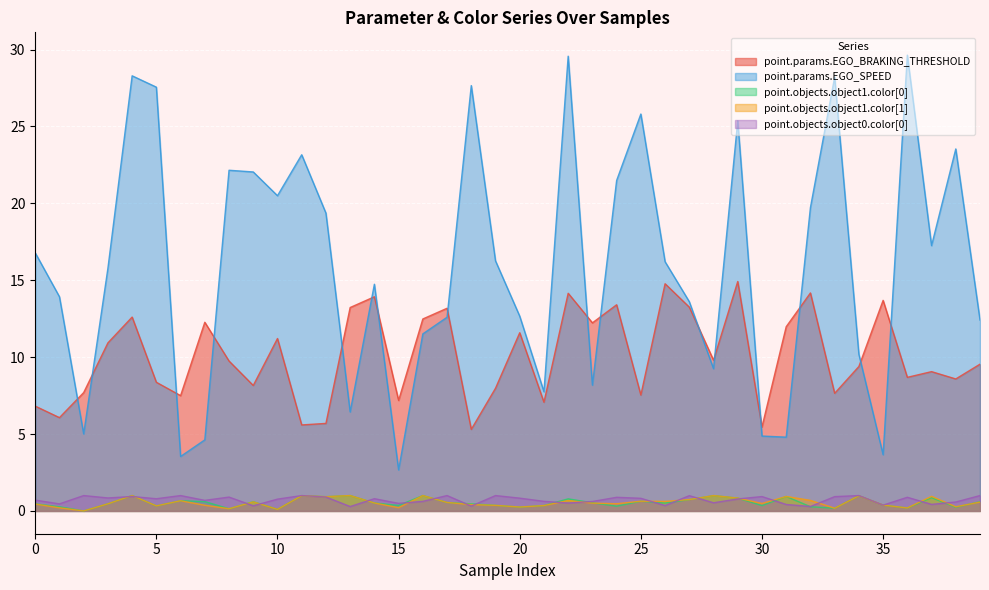

Read the point.objects.object0.color[0] value at 29.

0.8